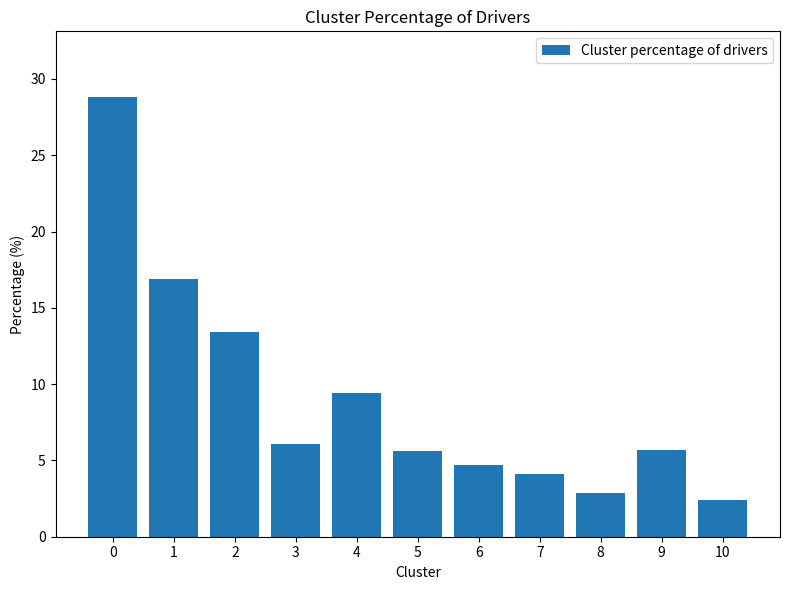

What is the smallest value displayed?

2.4